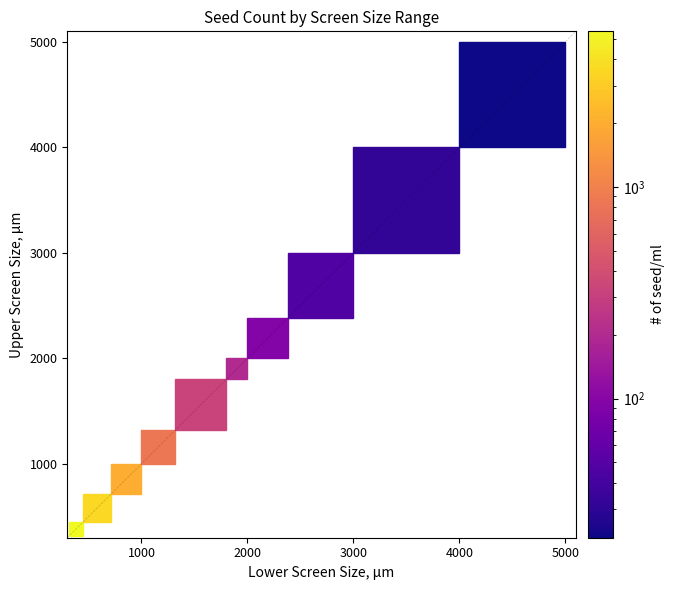

What is the range of Y values (max minus min)?

4117.5